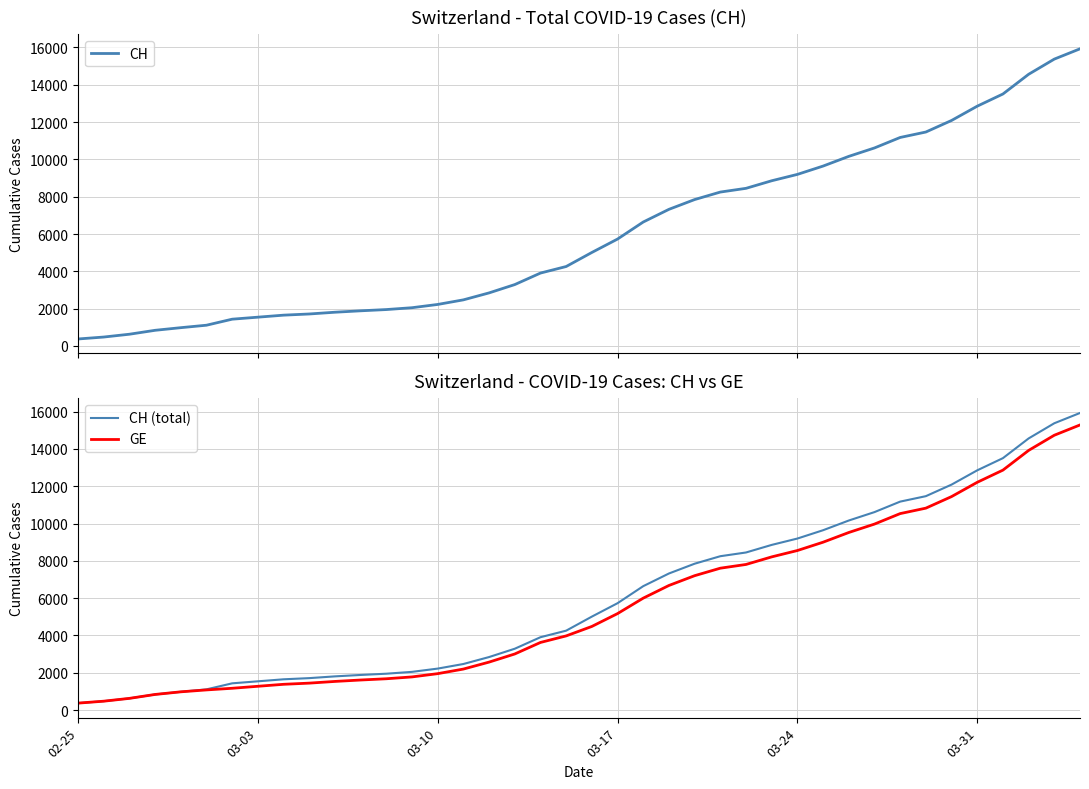

What is the highest value of the GE series?

15284